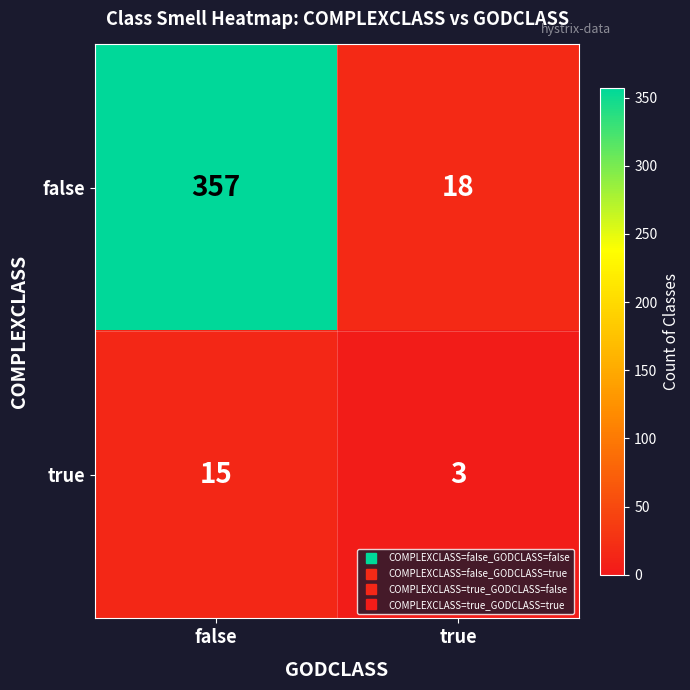

True or false: true has a value of 15 at false.

True